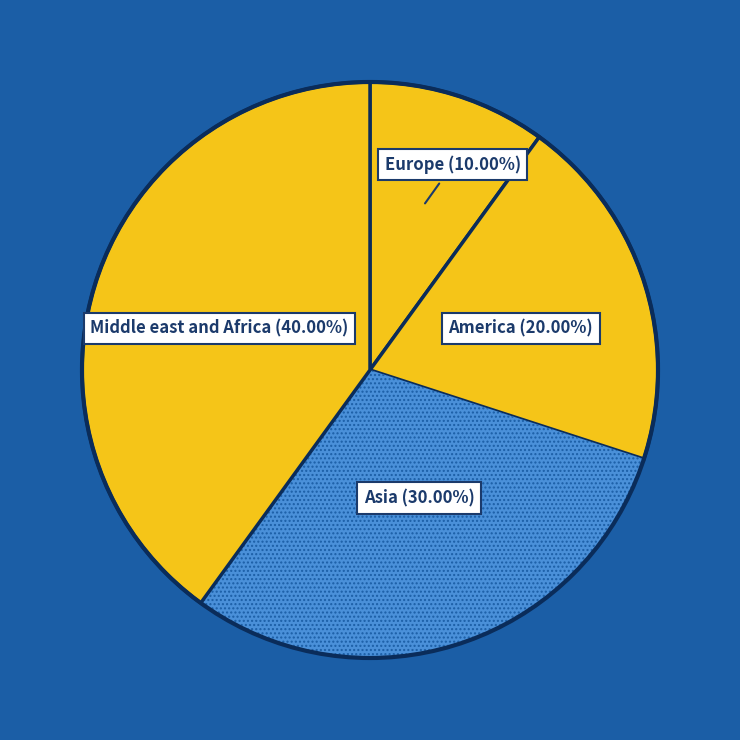

Count the number of slices in the pie.

4